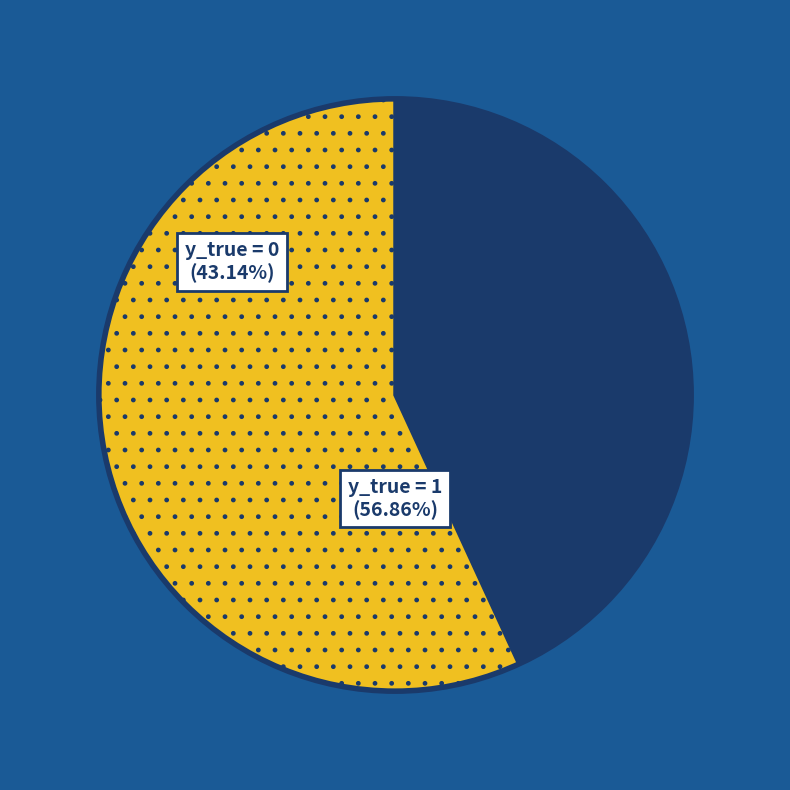

How many segments does this pie chart have?

2